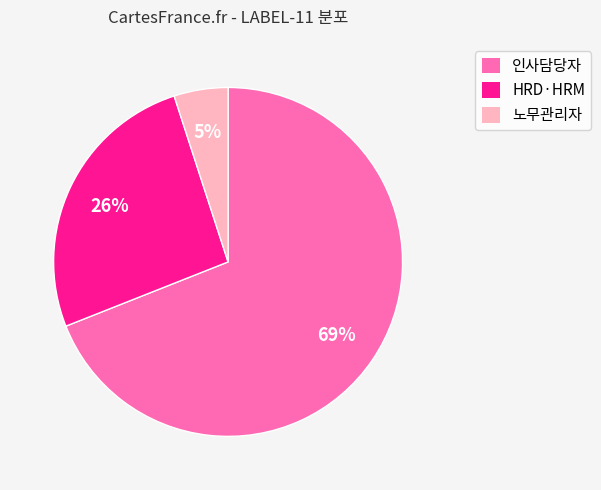

Count the number of slices in the pie.

3